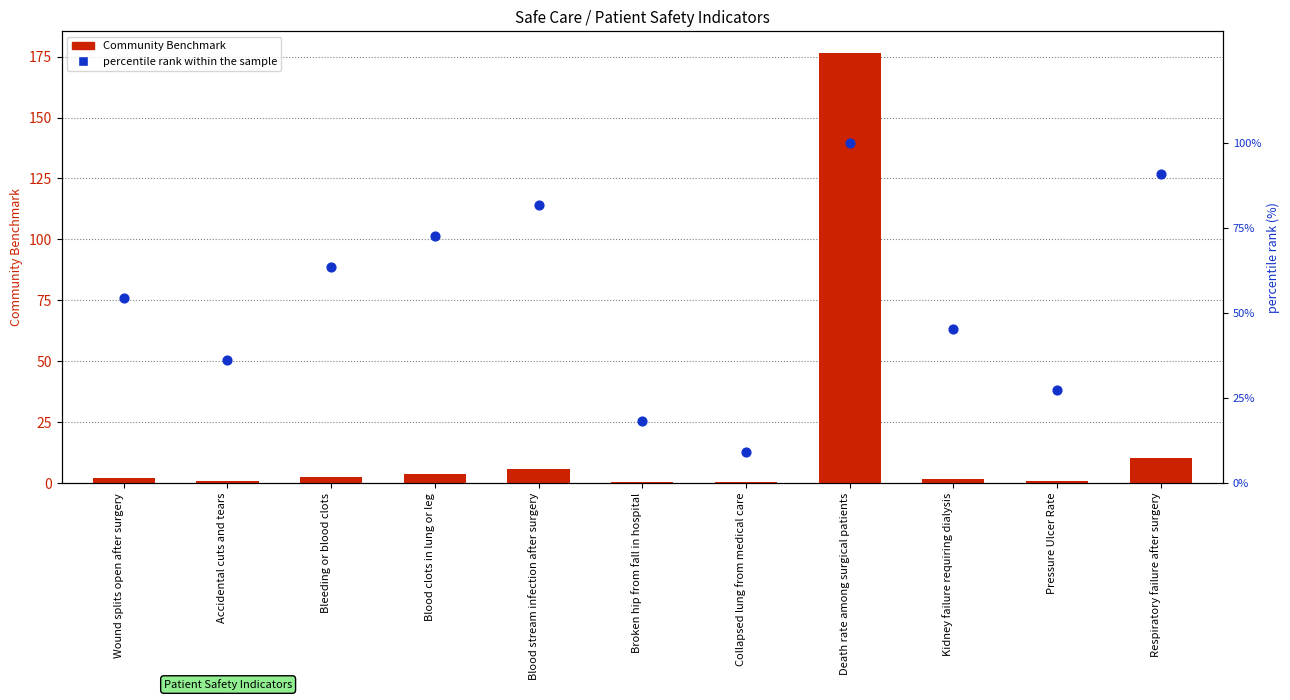

At how many categories does at least one series exceed 13?

10